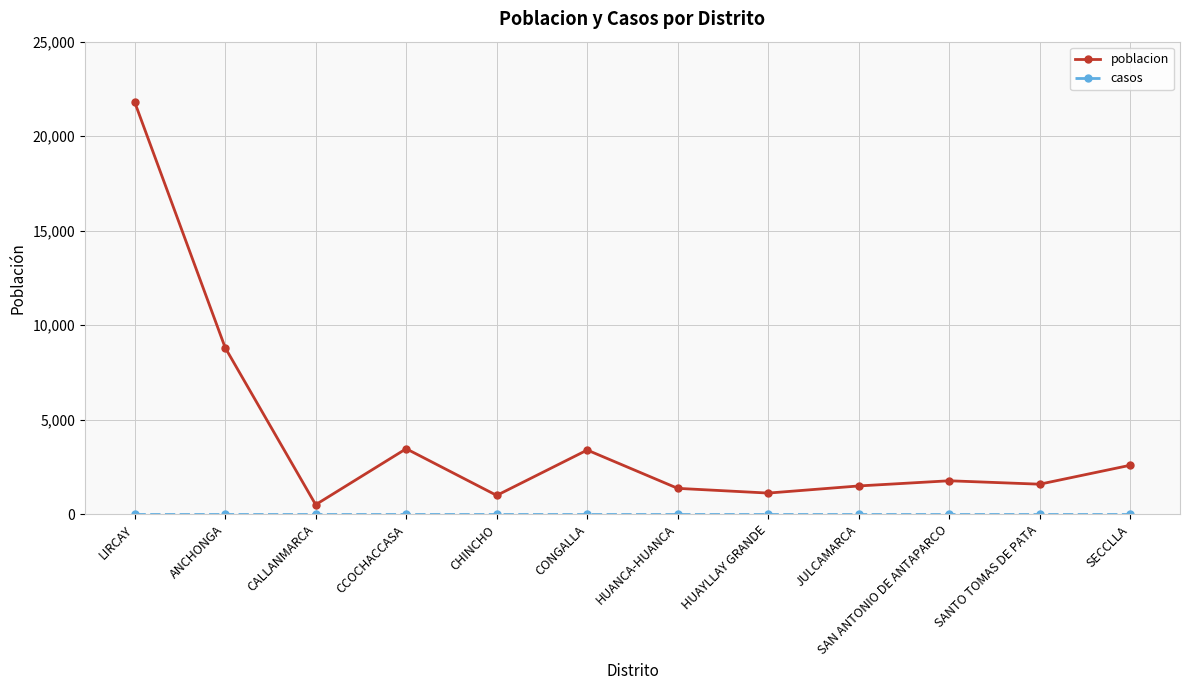

True or false: poblacion has more than 1 points higher than both neighbors.

True